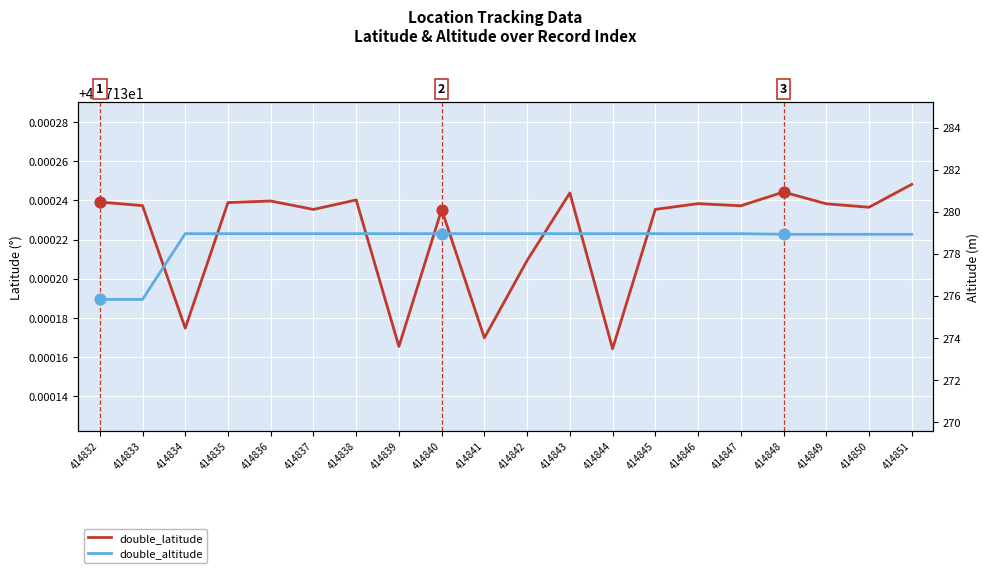

At which category is the sum across all series the highest?

414843